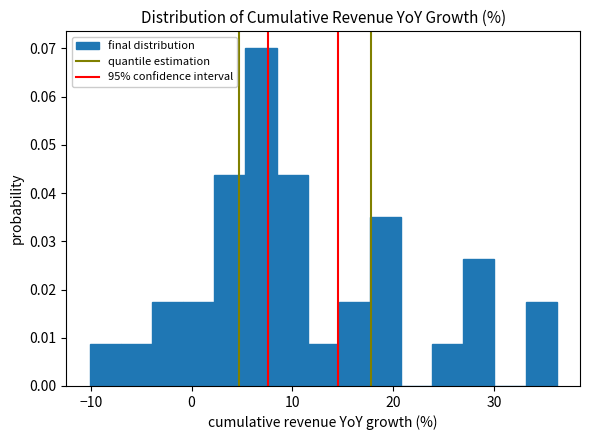

Read against the x-axis, roughly where is the centre of the tallest bar?

7